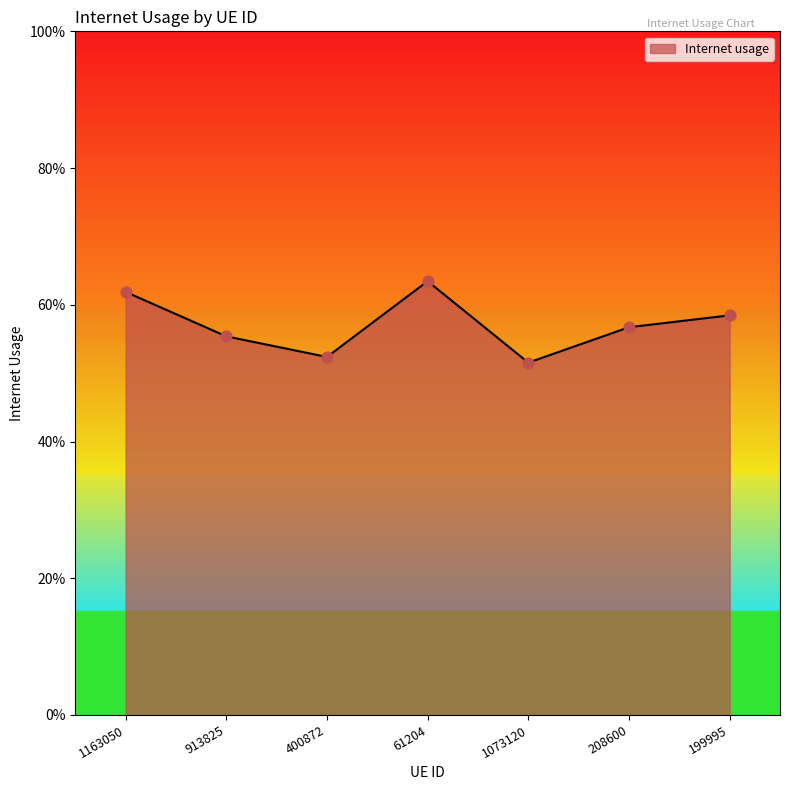

What is the change in value from 400872 to 61204?

+0.1